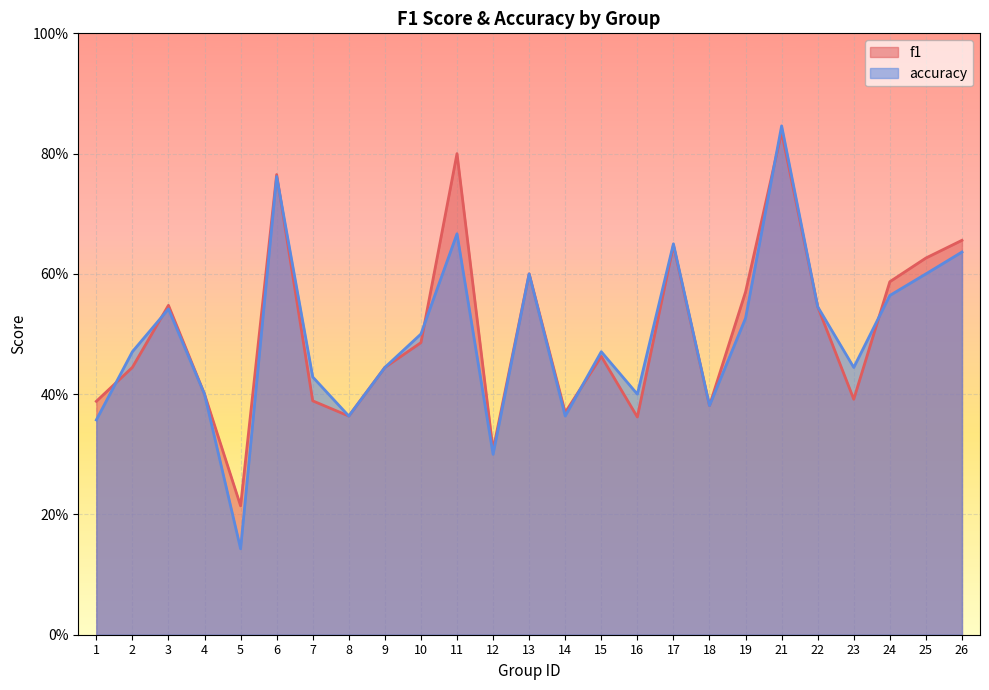

Between 5 and 12, which is larger?

12